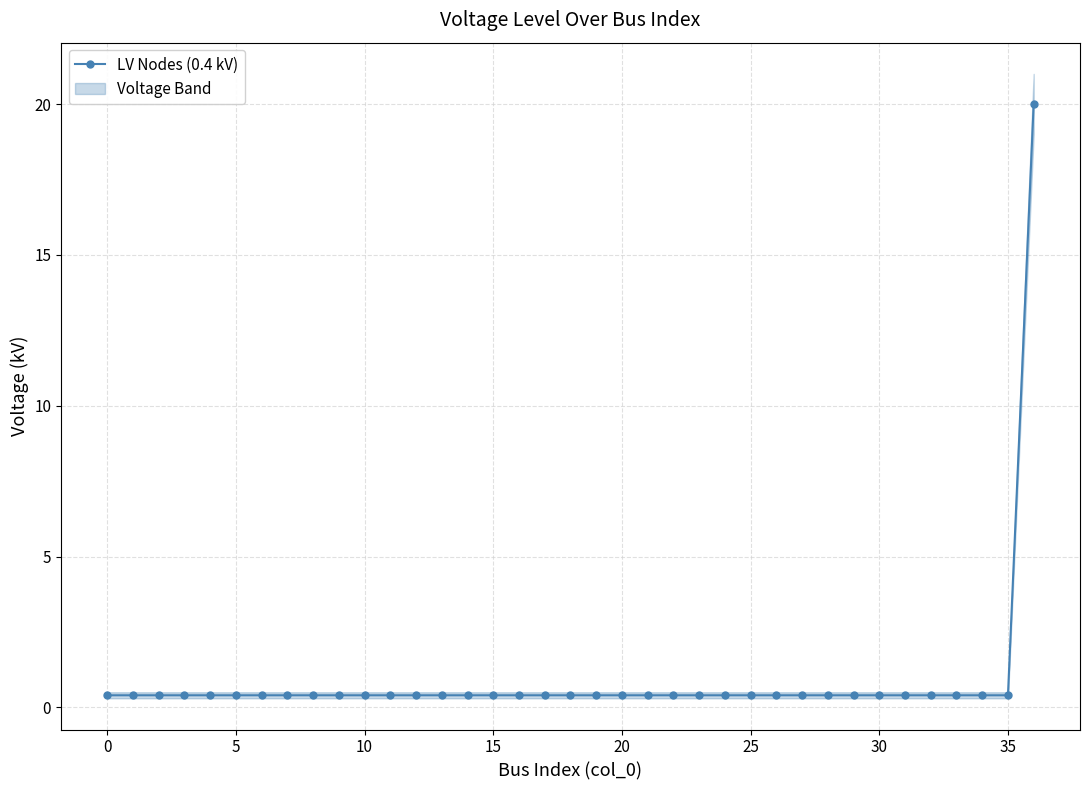

What is the average value?

0.9